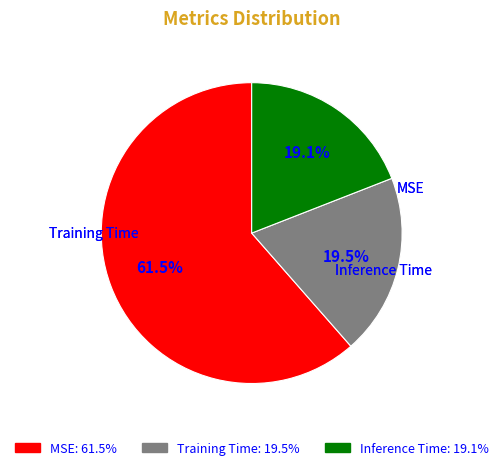

Which category has the biggest portion of the pie?

MSE